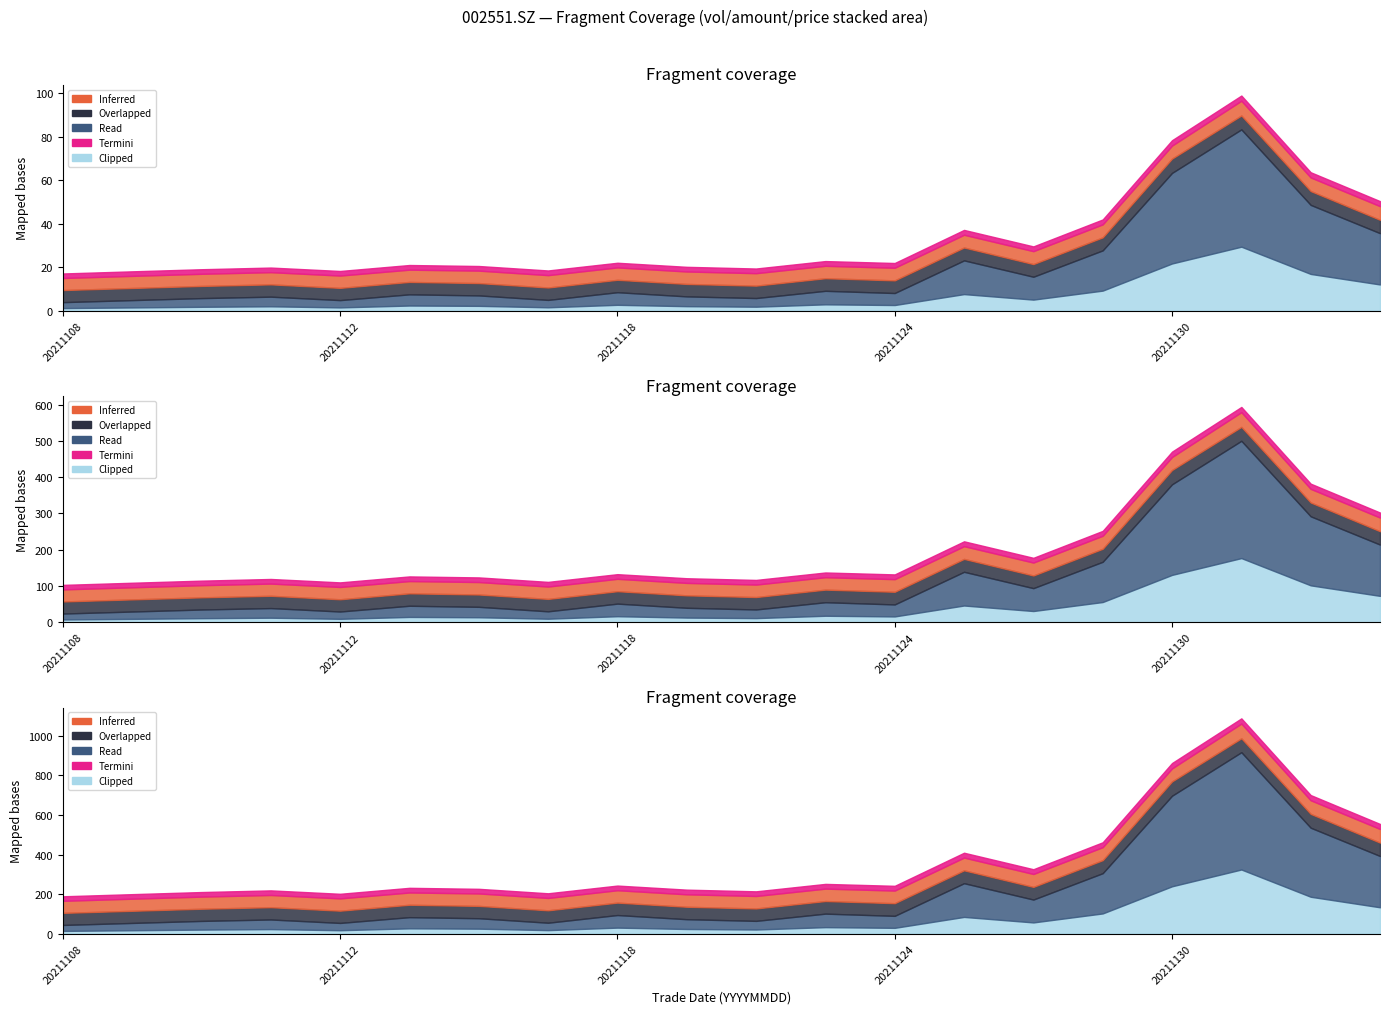

What is the value of the Overlapped point at the 16th from the left?

5.0